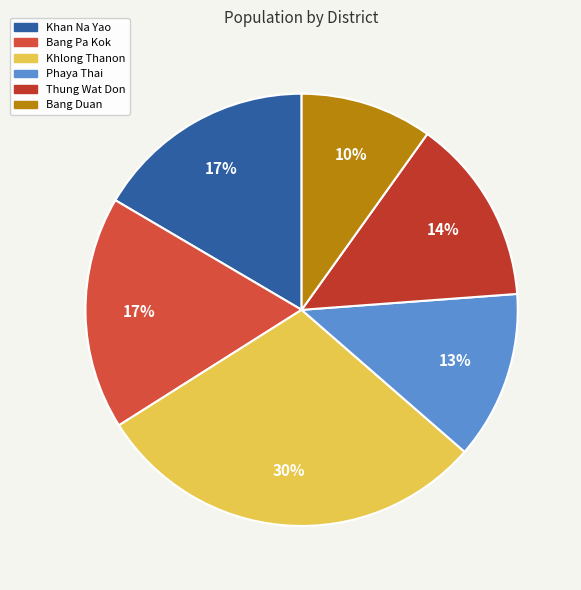

To the nearest percent, what portion does Bang Pa Kok represent?

17%